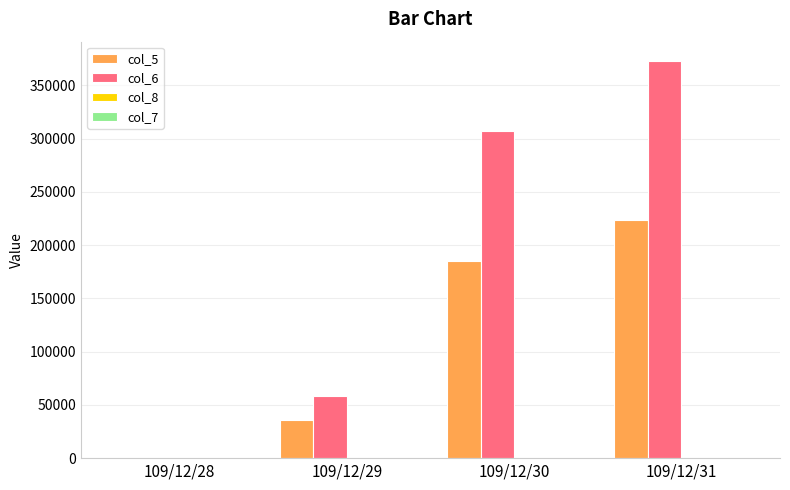

How many data points does each series have?

4